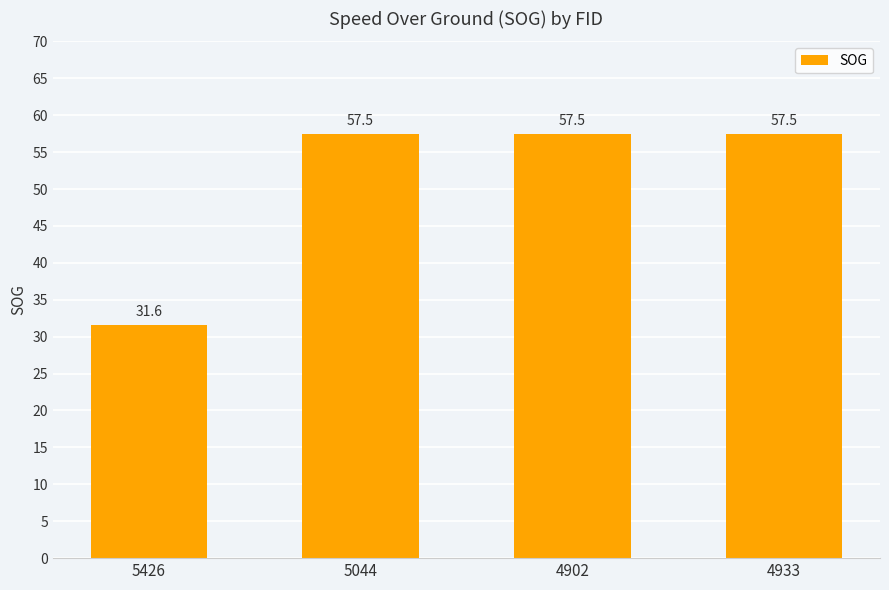

The value at 5426 is 31.6. True or false?

True